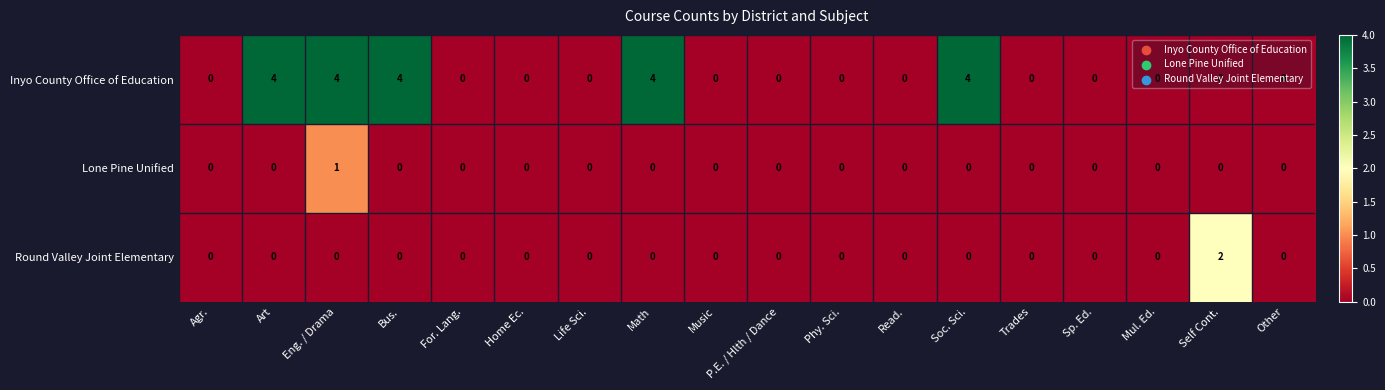

What is the difference between the maximum and minimum values in the Inyo County Office of Education series?

4